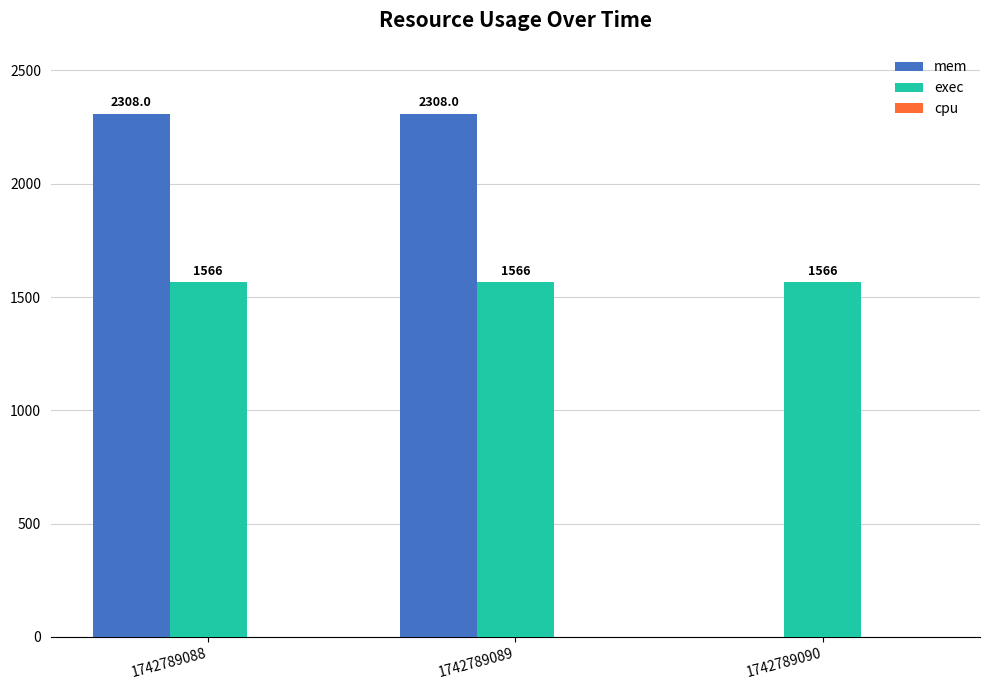

Which series has the widest spread of values?

mem